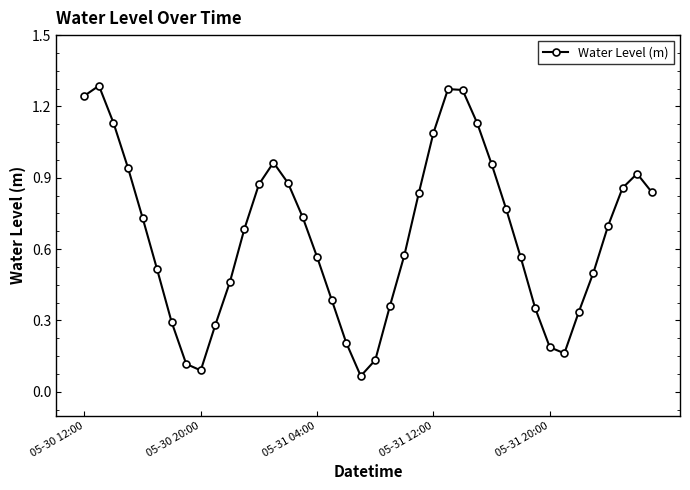

What is the sum of all values?

26.3